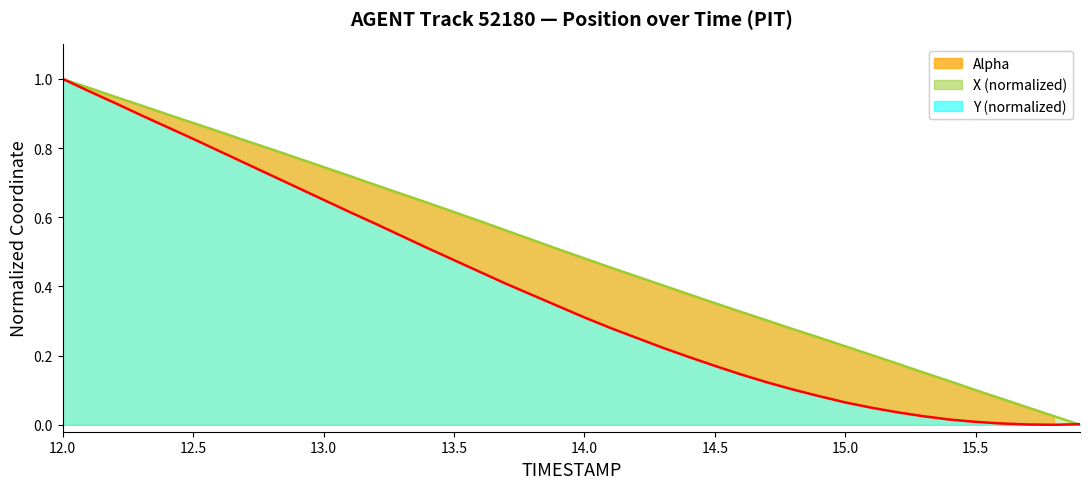

True or false: Y has more than 1 points higher than both neighbors.

False